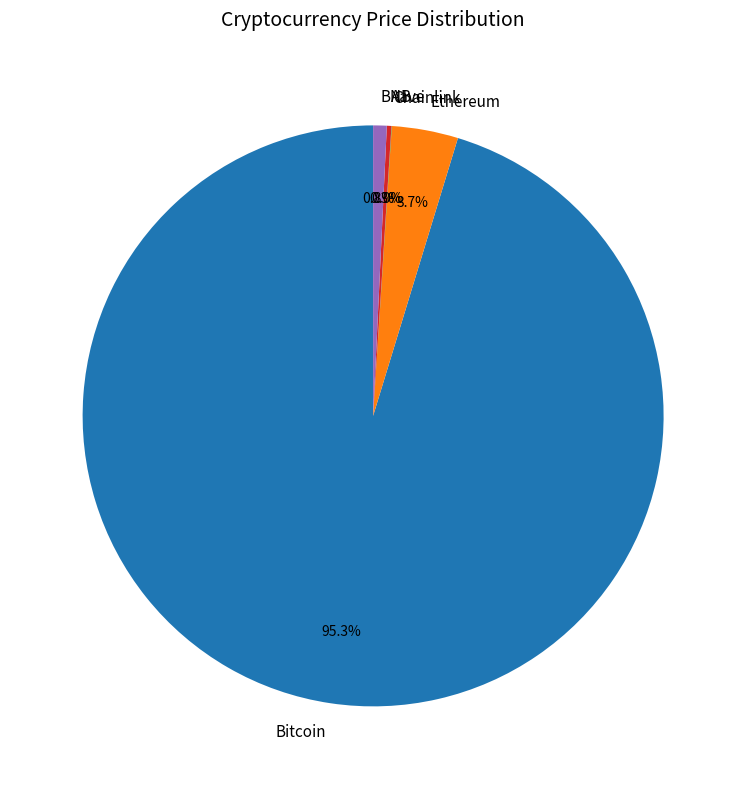

What portion of the pie excludes Ethereum?

96.3%